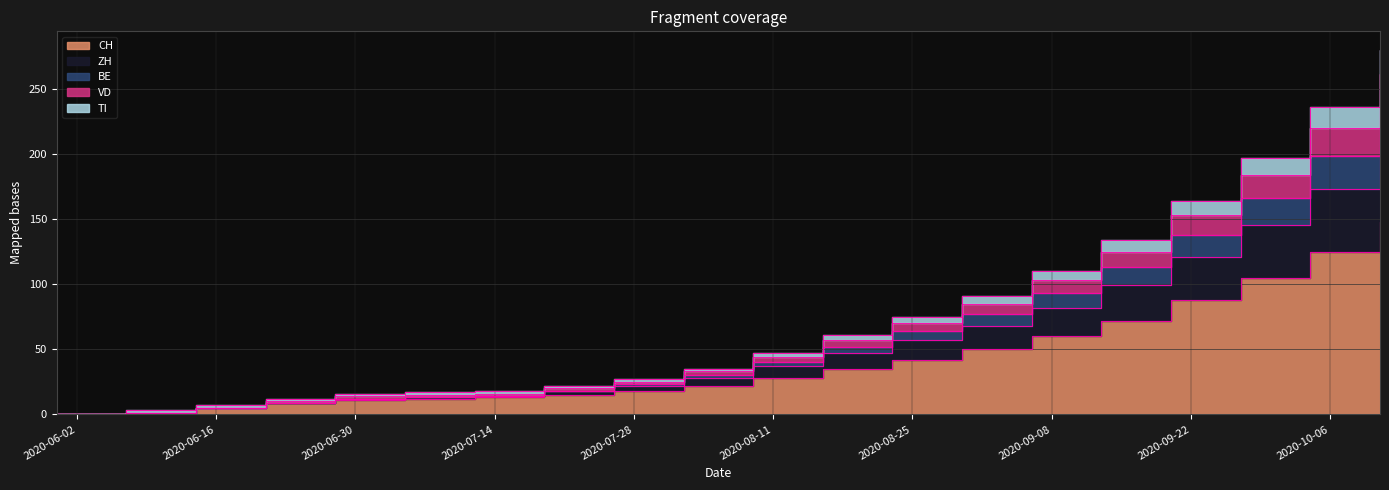

Reading right to left, extract all data points from this chart.

CH: 2020-10-11=148	2020-10-04=125	2020-09-27=105	2020-09-20=88	2020-09-13=72	2020-09-06=60	2020-08-30=50	2020-08-23=42	2020-08-16=35	2020-08-09=28	2020-08-02=22	2020-07-26=18	2020-07-19=15	2020-07-12=13	2020-07-05=12	2020-06-28=11	2020-06-21=9	2020-06-14=5	2020-06-07=1	2020-05-31=0
ZH: 2020-10-11=235	2020-10-04=198	2020-09-27=166	2020-09-20=138	2020-09-13=113	2020-09-06=93	2020-08-30=77	2020-08-23=64	2020-08-16=52	2020-08-09=40	2020-08-02=30	2020-07-26=23	2020-07-19=18	2020-07-12=14	2020-07-05=13	2020-06-28=12	2020-06-21=9	2020-06-14=5	2020-06-07=1	2020-05-31=0
BE: 2020-10-11=280	2020-10-04=236	2020-09-27=197	2020-09-20=164	2020-09-13=134	2020-09-06=110	2020-08-30=91	2020-08-23=75	2020-08-16=61	2020-08-09=47	2020-08-02=35	2020-07-26=27	2020-07-19=22	2020-07-12=18	2020-07-05=17	2020-06-28=16	2020-06-21=12	2020-06-14=7	2020-06-07=3	2020-05-31=0
VD: 2020-10-11=261	2020-10-04=220	2020-09-27=184	2020-09-20=153	2020-09-13=125	2020-09-06=103	2020-08-30=85	2020-08-23=70	2020-08-16=57	2020-08-09=44	2020-08-02=33	2020-07-26=25	2020-07-19=20	2020-07-12=16	2020-07-05=15	2020-06-28=14	2020-06-21=10	2020-06-14=5	2020-06-07=1	2020-05-31=0
TI: 2020-10-11=205	2020-10-04=173	2020-09-27=145	2020-09-20=121	2020-09-13=99	2020-09-06=82	2020-08-30=68	2020-08-23=57	2020-08-16=47	2020-08-09=37	2020-08-02=28	2020-07-26=22	2020-07-19=18	2020-07-12=14	2020-07-05=13	2020-06-28=12	2020-06-21=9	2020-06-14=5	2020-06-07=1	2020-05-31=0